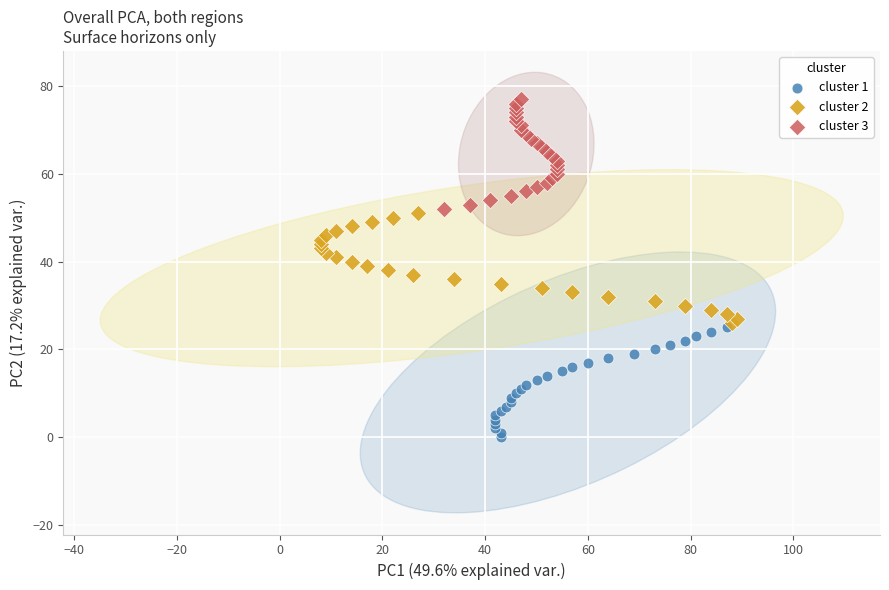

Which series reaches the maximum Y coordinate?

cluster 3